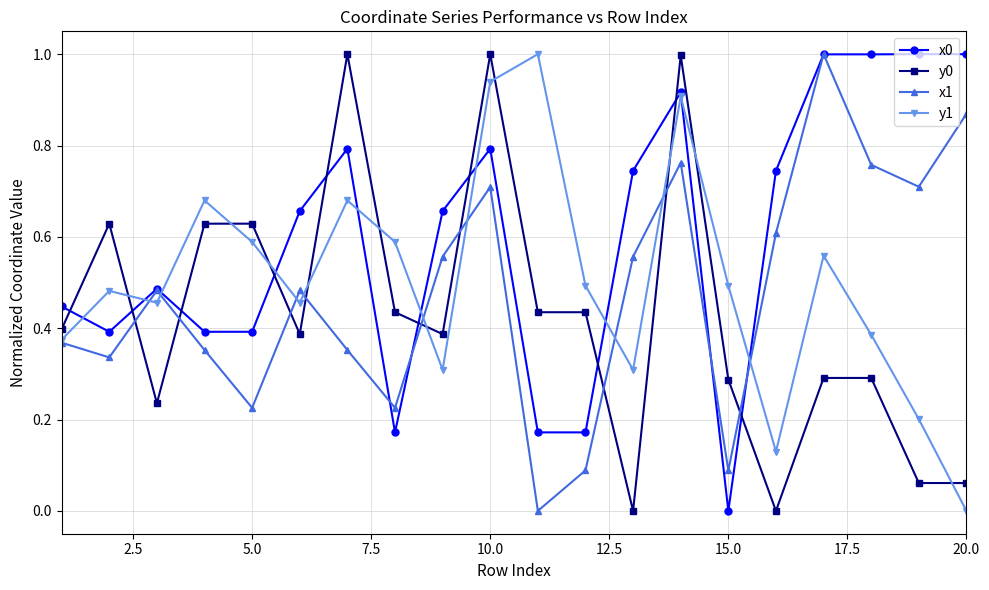

What is the maximum value shown in the chart?

1.0